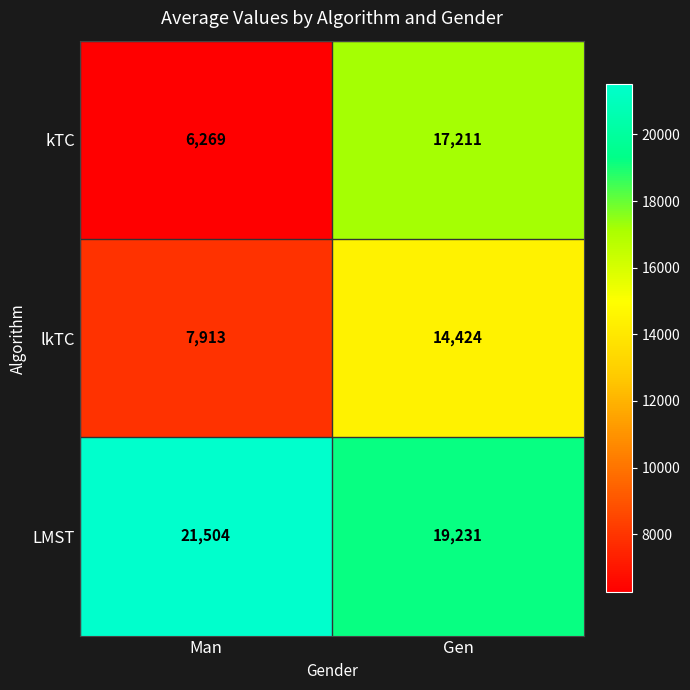

Reading right to left, list all the values displayed in this chart.

kTC: Gen=17211	Man=6269
lkTC: Gen=14424	Man=7913
LMST: Gen=19231	Man=21504